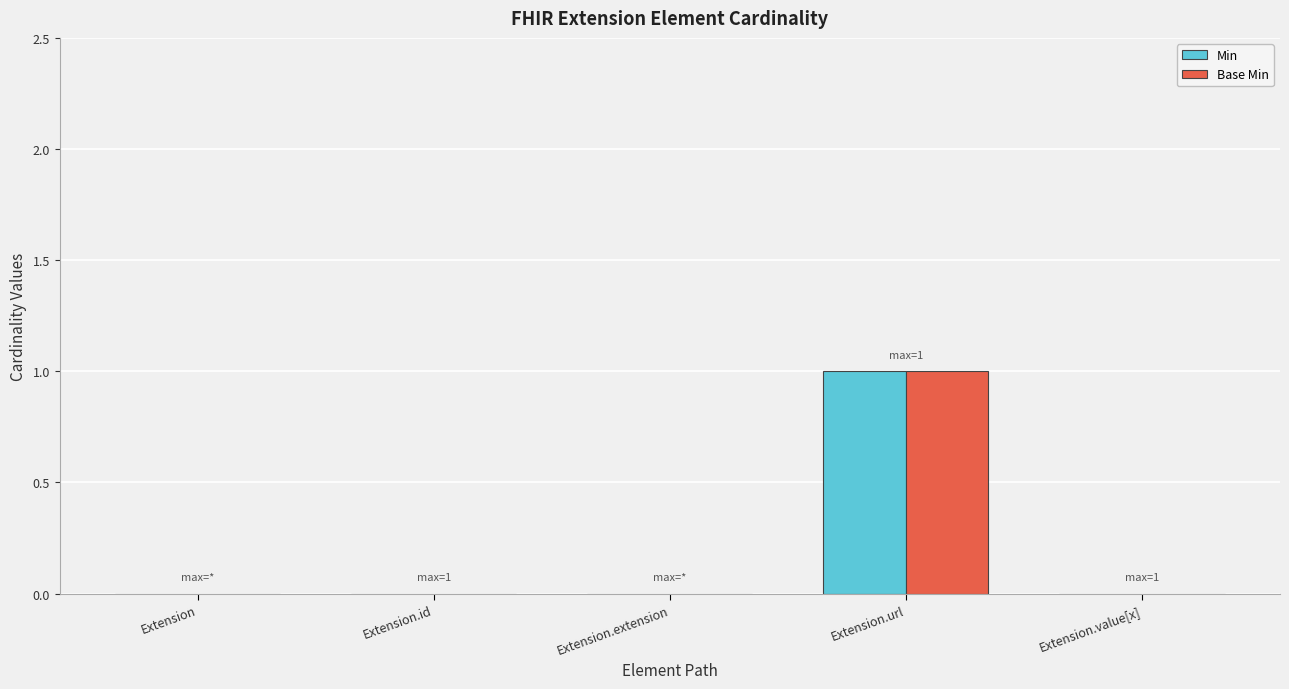

Which category has the highest value across all series?

Extension.url